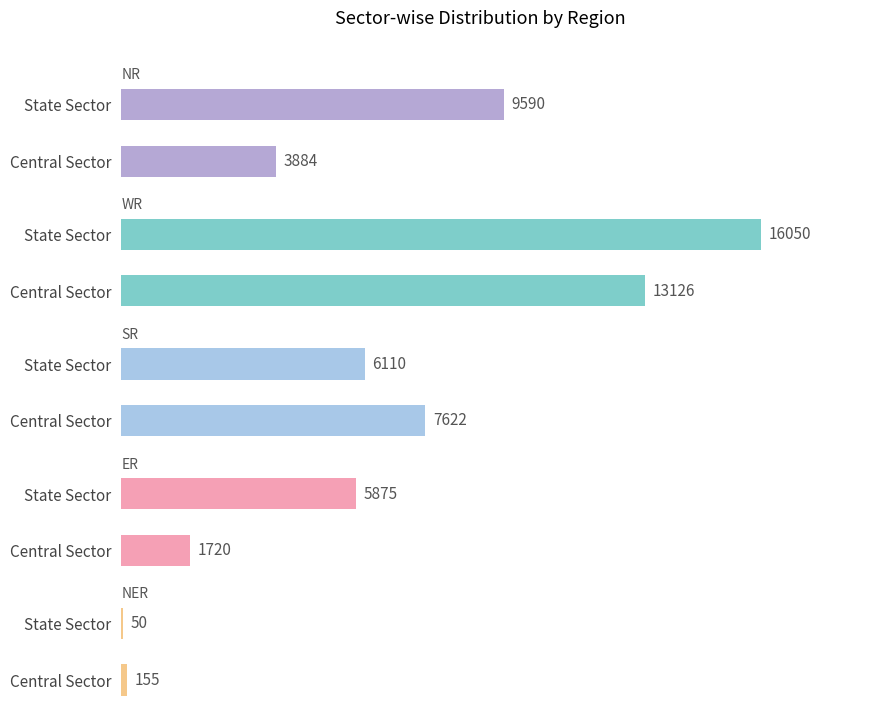

Reading right to left, what are all the values shown in this chart?

NR: 9590	3884
WR: 16050	13126
SR: 6110	7622
ER: 5875	1720
NER: 50	155